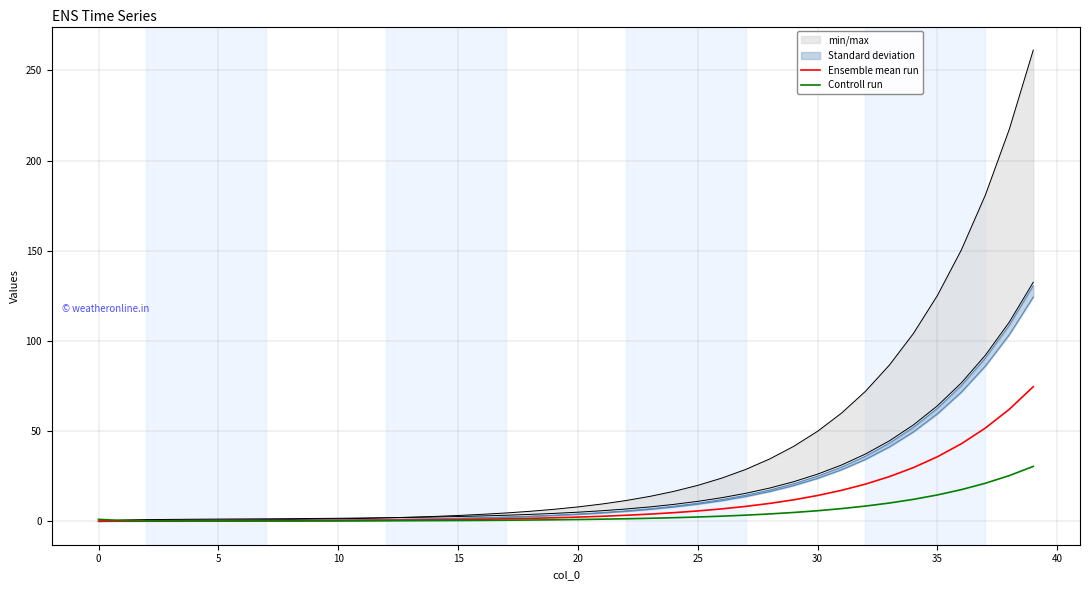

What is the difference between the highest and lowest values at 37?

30.6